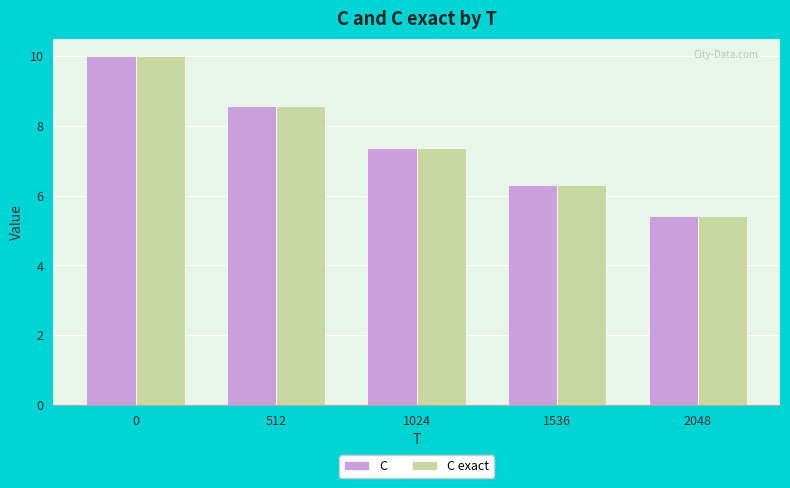

Reading left to right, list all the values displayed in this chart.

C: 10.0	8.6	7.4	6.3	5.4
C exact: 10.0	8.6	7.4	6.3	5.4